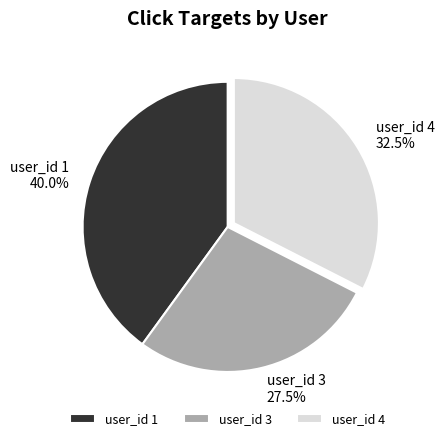

Count the number of slices in the pie.

3